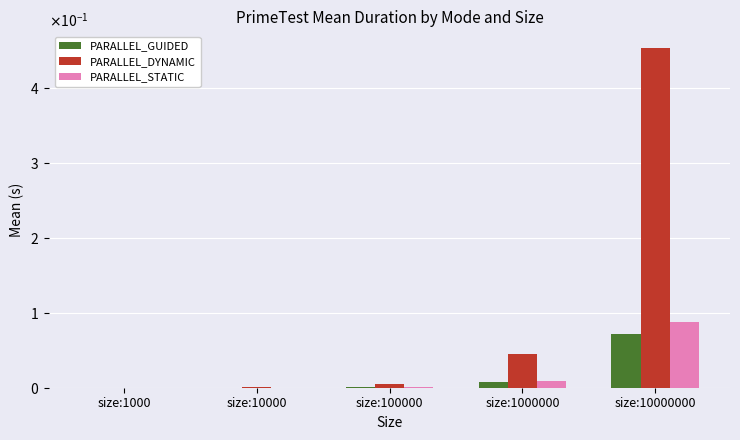

What is the value of the PARALLEL_DYNAMIC bar at the 5th from the left?

0.5